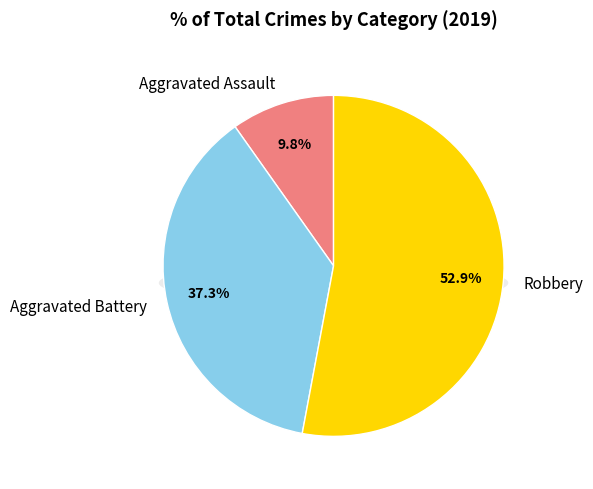

To the nearest percent, what is the average slice percentage?

33%